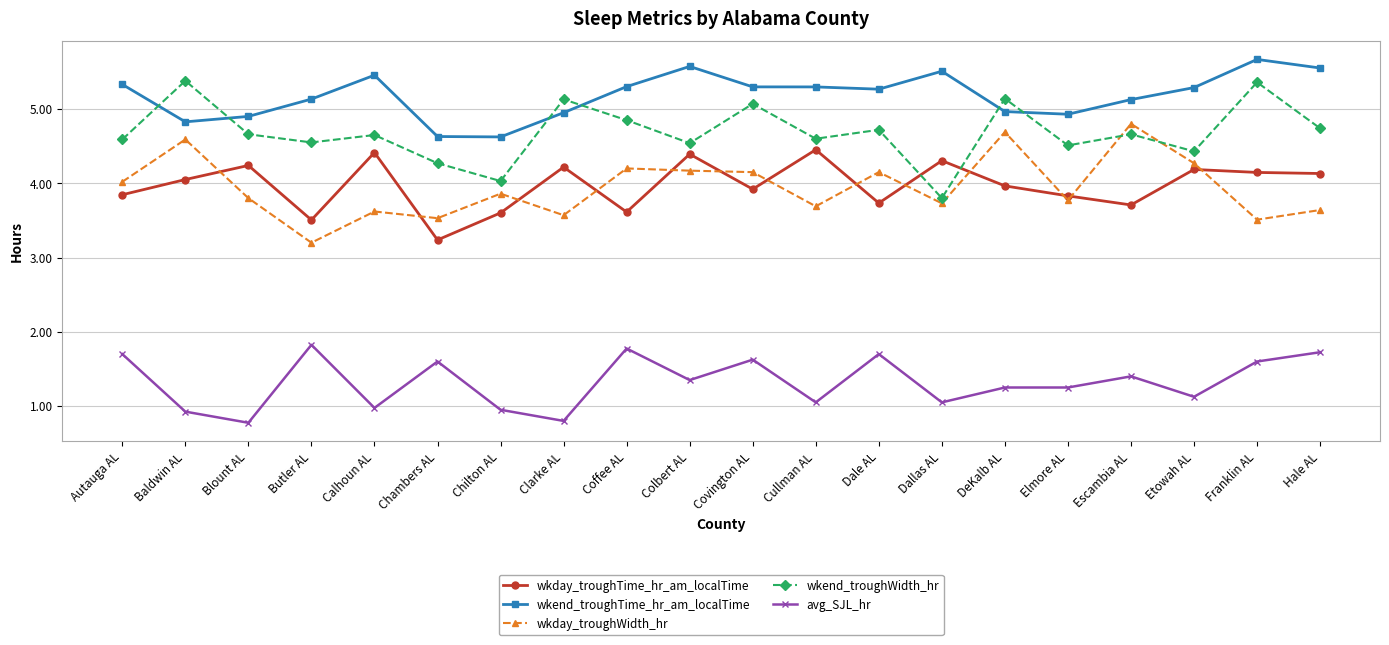

At which category does avg_SJL_hr reach its first local peak?

Butler AL